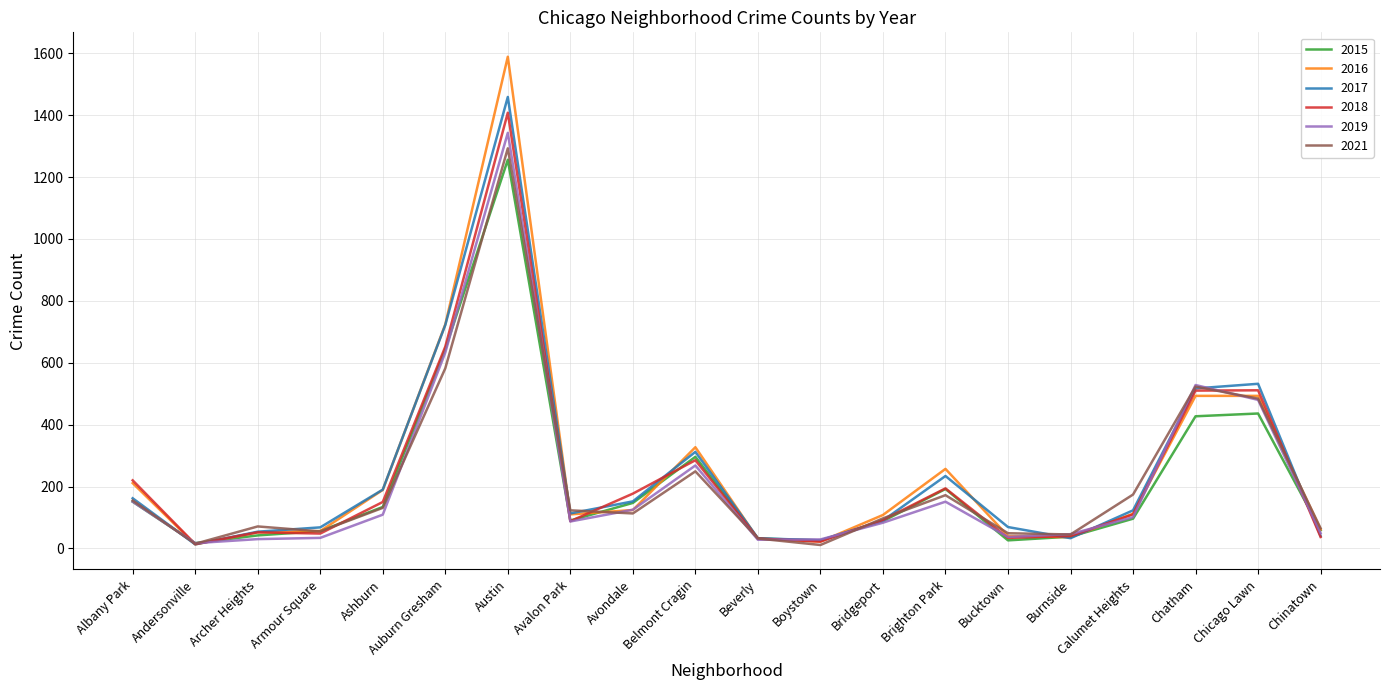

Which series has the widest spread of values?

2016